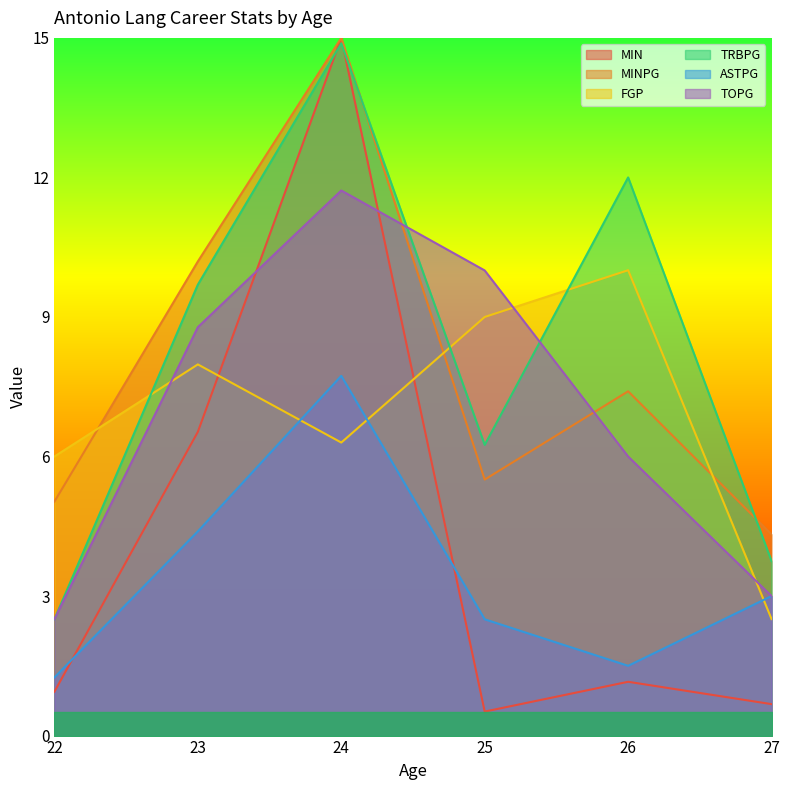

Rank the categories by TOPG value from highest to lowest.

24, 25, 23, 26, 27, 22